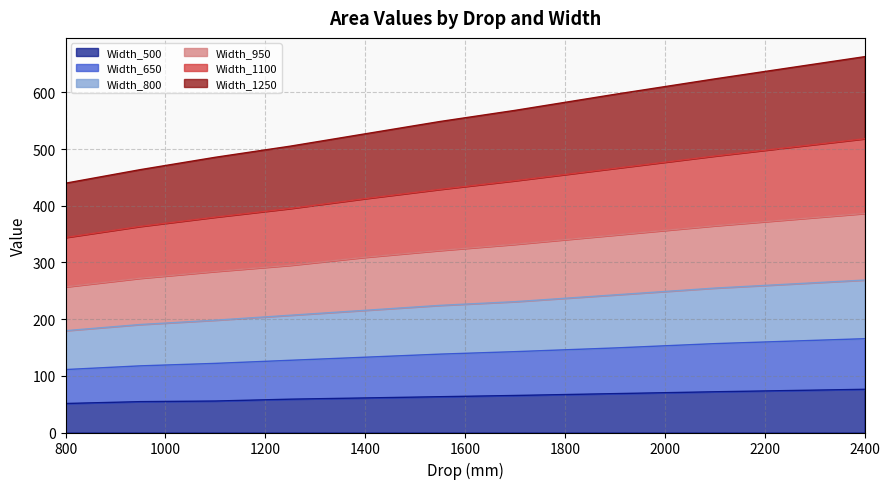

What is the maximum value for Width_500?

76.2